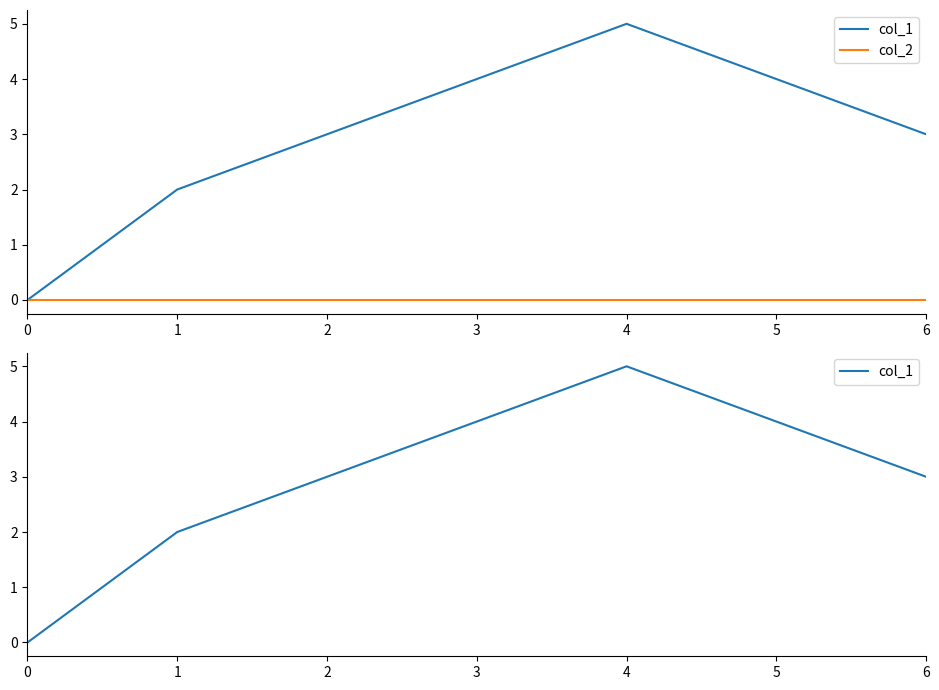

True or false: col_2 and col_1 intersect in this chart.

False